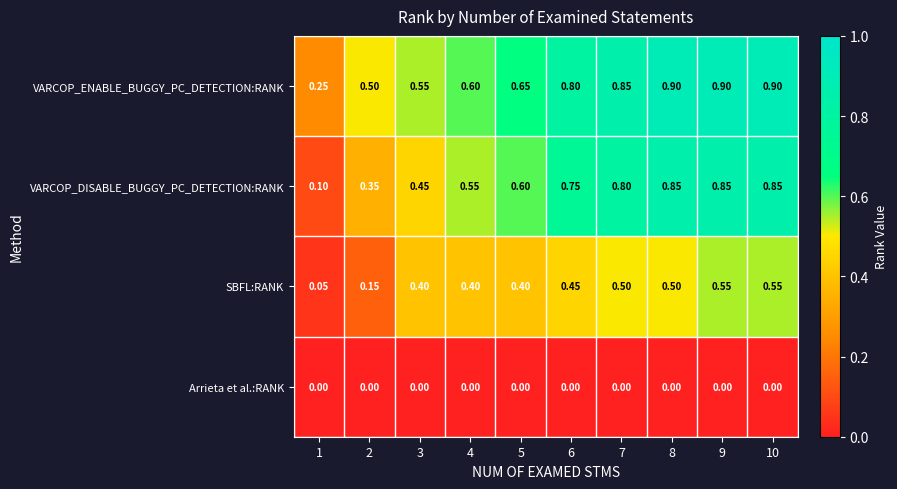

Which series has the largest range (max minus min)?

VARCOP_DISABLE_BUGGY_PC_DETECTION:RANK